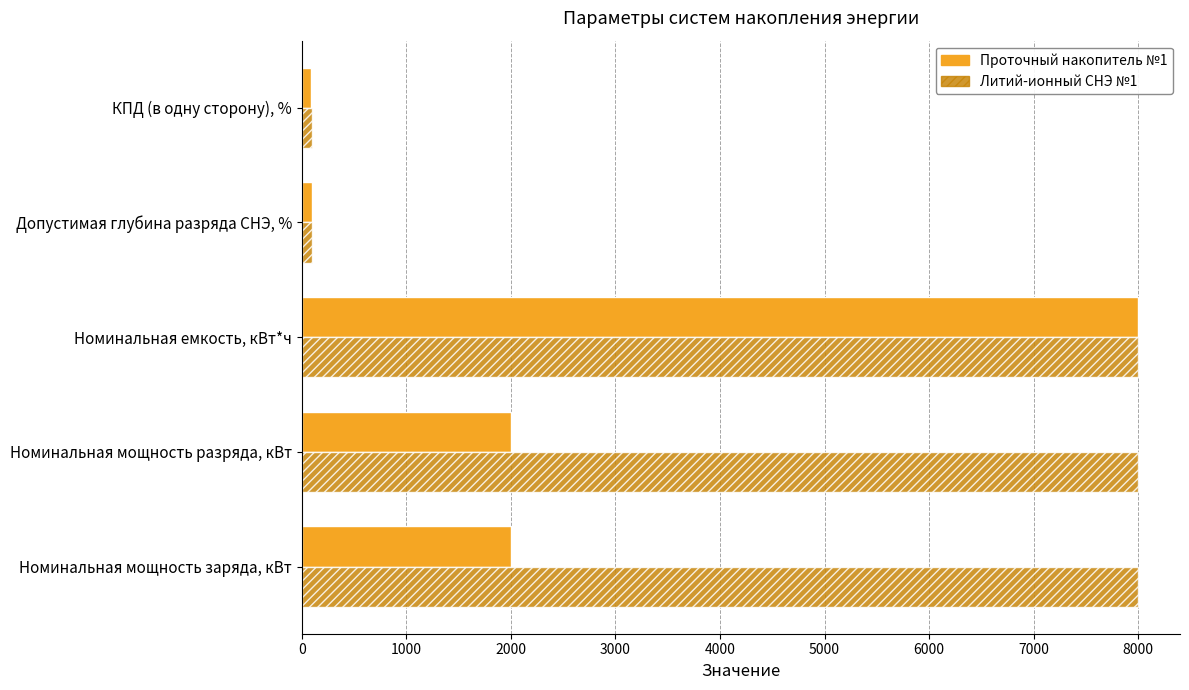

What is the difference between the second highest and second lowest values in the Проточный накопитель №1 series?

1900.0